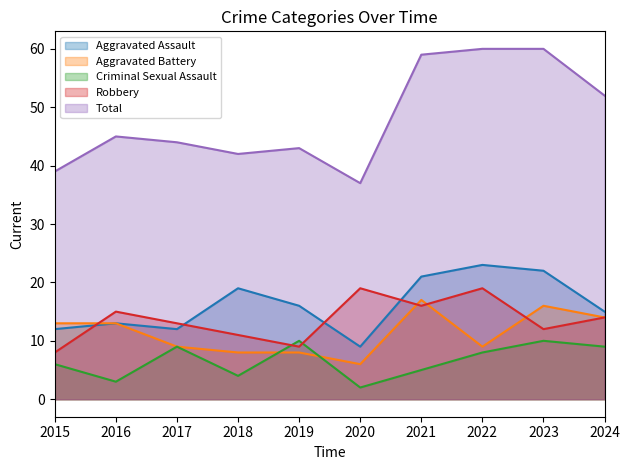

Reading right to left, what are all the values shown in this chart?

Aggravated Assault: 15	22	23	21	9	16	19	12	13	12
Aggravated Battery: 14	16	9	17	6	8	8	9	13	13
Criminal Sexual Assault: 9	10	8	5	2	10	4	9	3	6
Robbery: 14	12	19	16	19	9	11	13	15	8
Total: 52	60	60	59	37	43	42	44	45	39